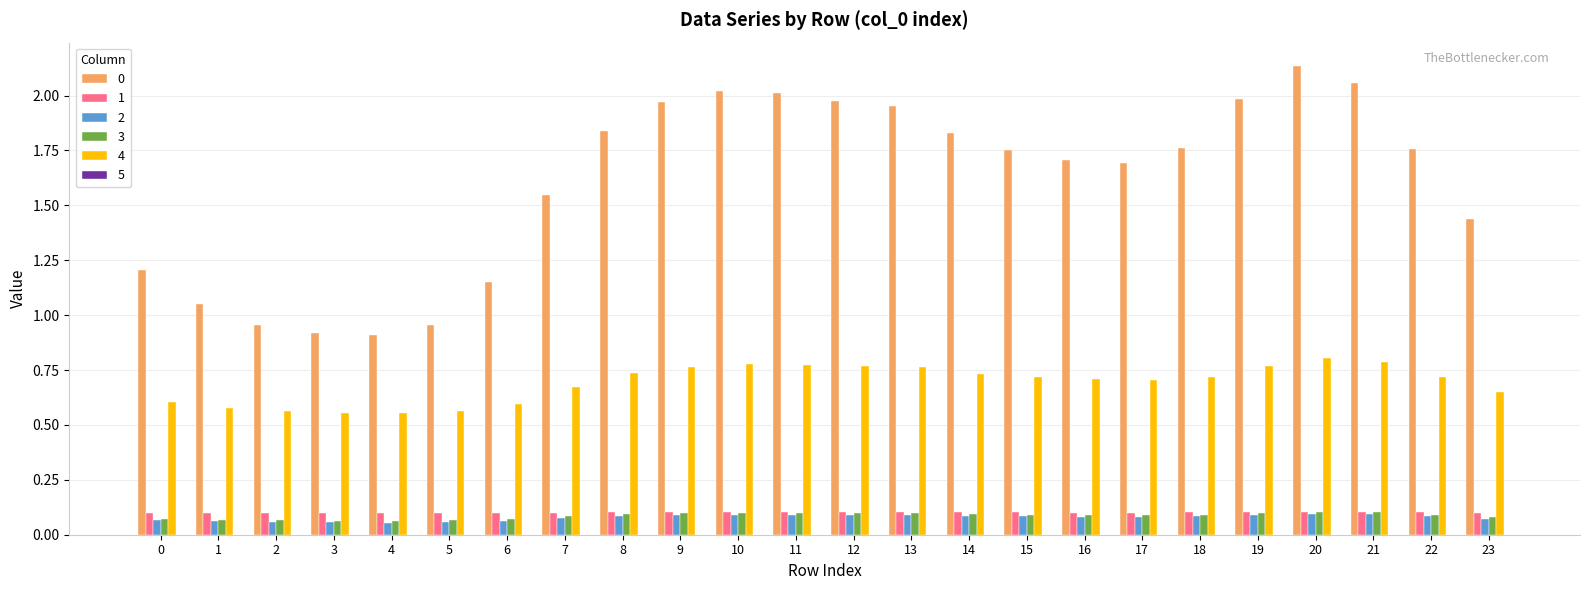

At which category does the chart reach its peak across all series?

20